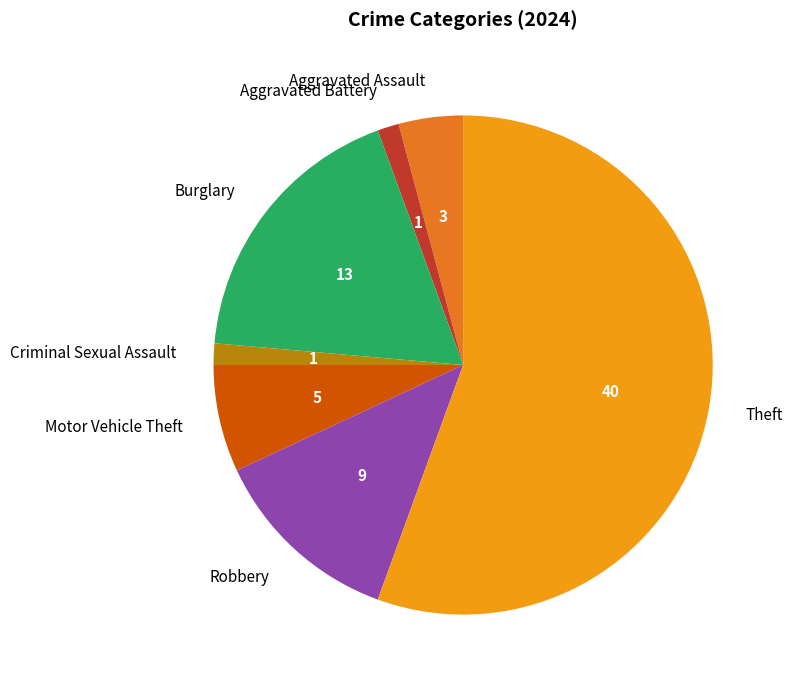

The Motor Vehicle Theft slice represents 15% of the pie. True or false?

False